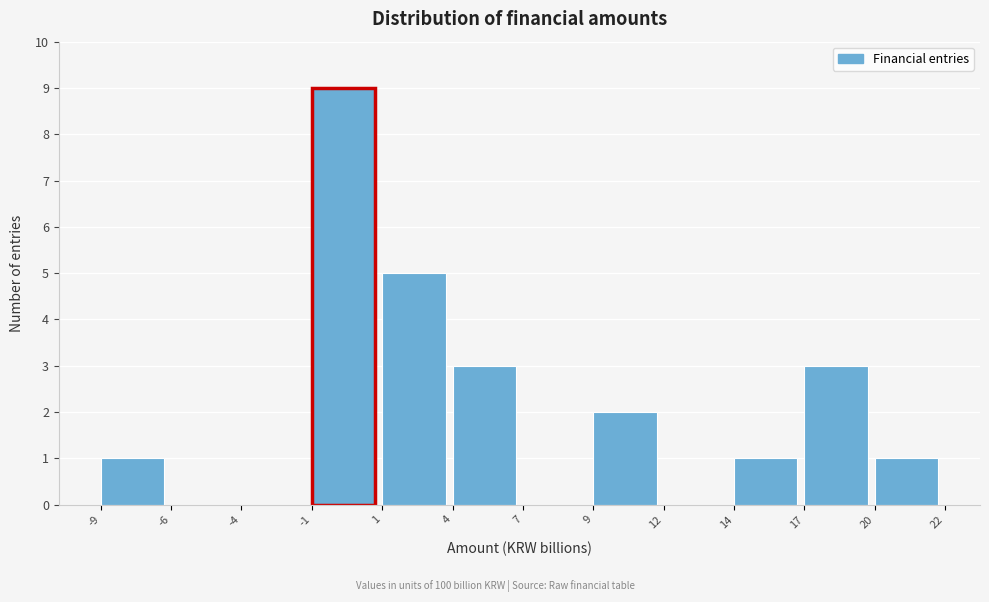

Reading right to left, what are all the values shown in this chart?

20=1	17=3	14=1	12=0	9=2	7=0	4=3	1=5	-1=9	-4=0	-6=0	-9=1